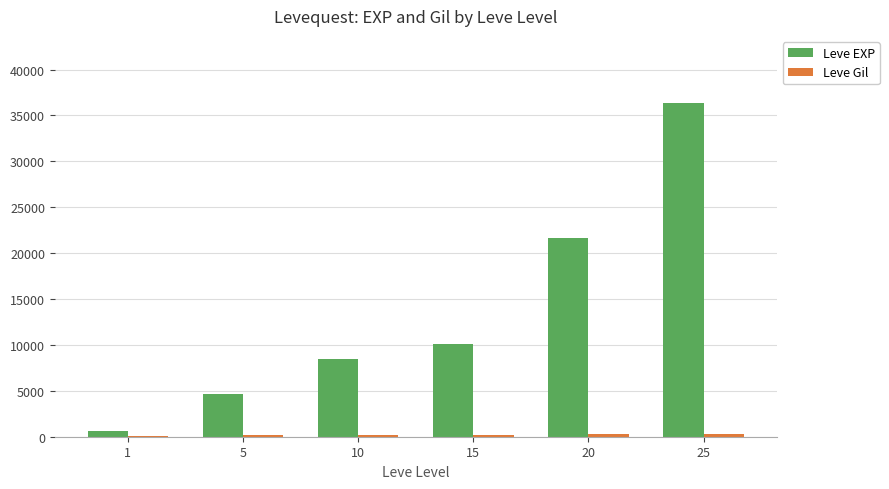

How many Leve EXP values are between 4660 and 21600?

4